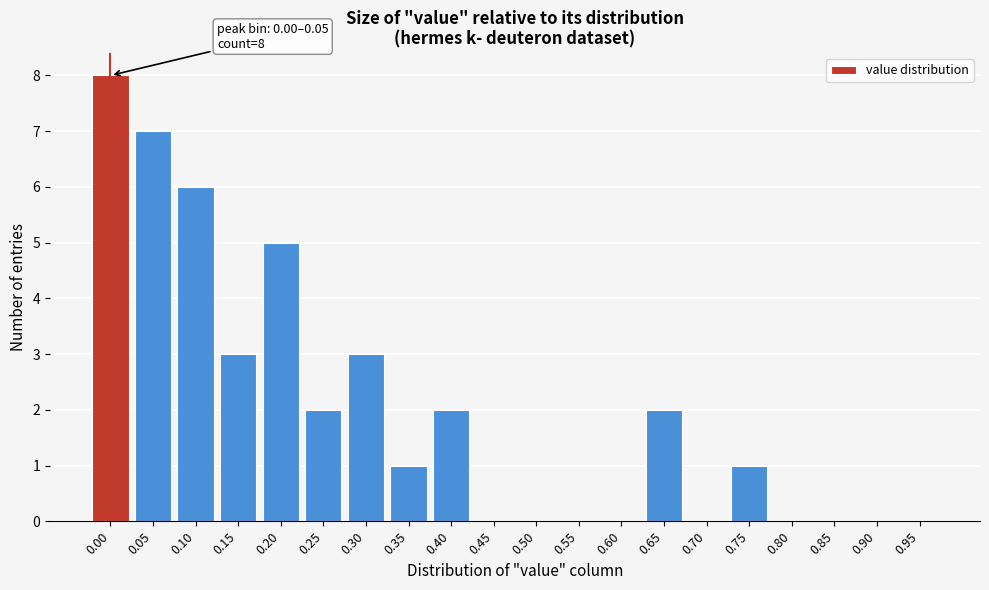

Reading left to right, extract all data points from this chart.

0.00=8	0.05=7	0.10=6	0.15=3	0.20=5	0.25=2	0.30=3	0.35=1	0.40=2	0.45=0	0.50=0	0.55=0	0.60=0	0.65=2	0.70=0	0.75=1	0.80=0	0.85=0	0.90=0	0.95=0